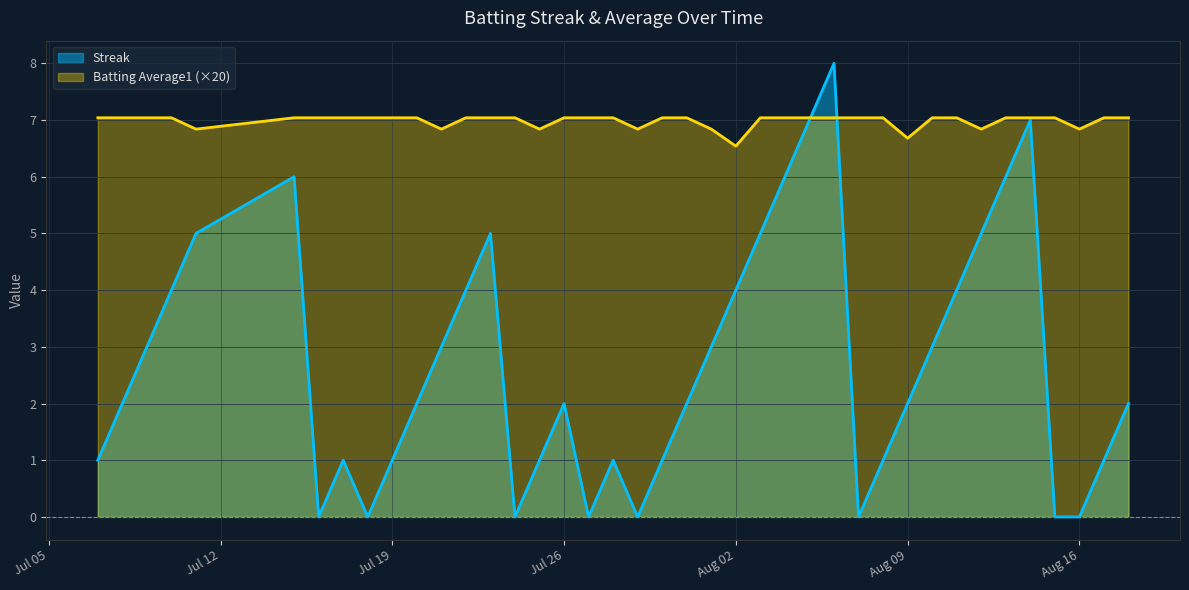

What is the difference between the highest and lowest values at 2010-07-09?

4.0